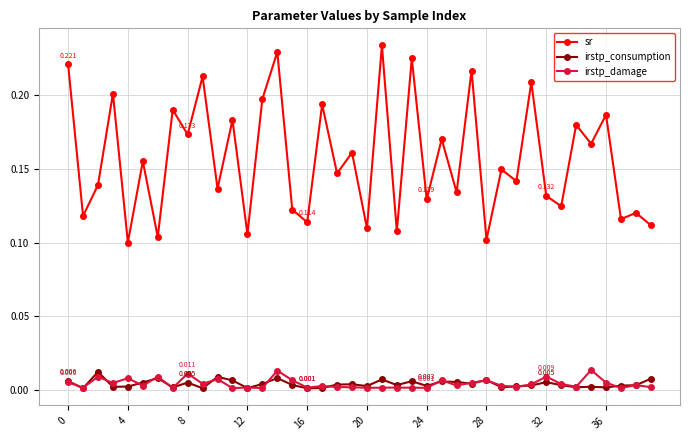

Which series has the largest total across all categories?

sr